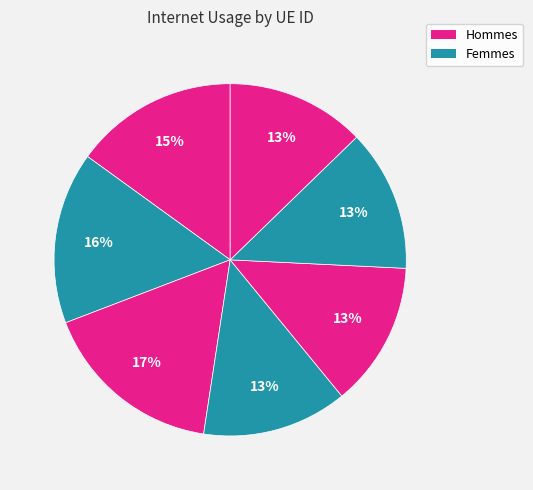

To the nearest percent, what is the difference between the largest and smallest slice percentages?

4%